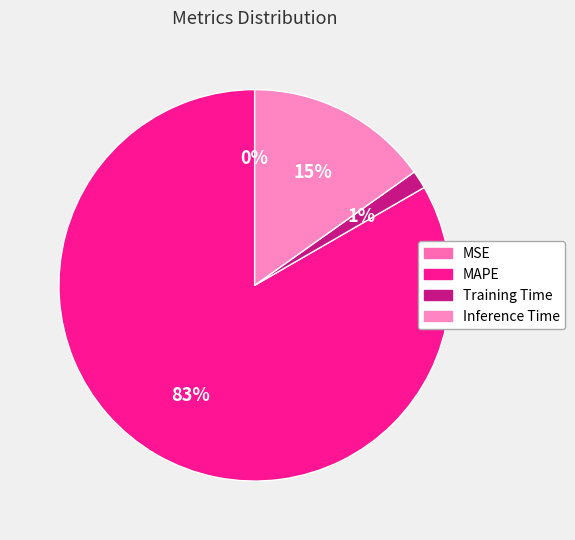

To the nearest percent, what is the difference between the Inference Time and MSE slice percentages?

15%